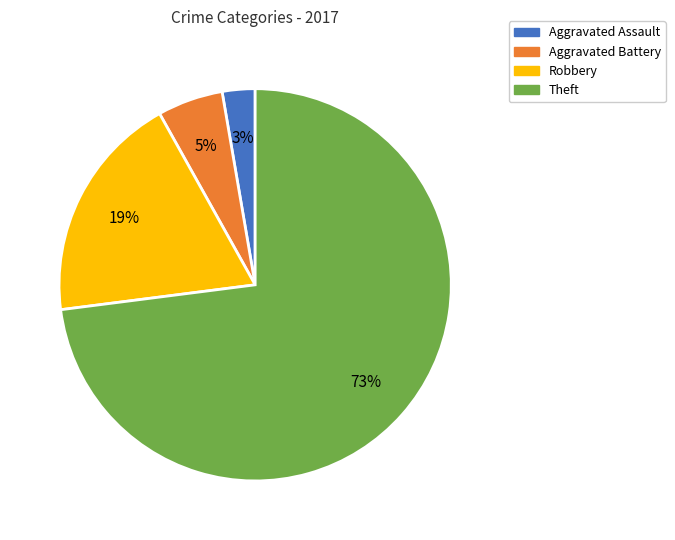

Which has a higher value, Aggravated Assault or Aggravated Battery?

Aggravated Battery